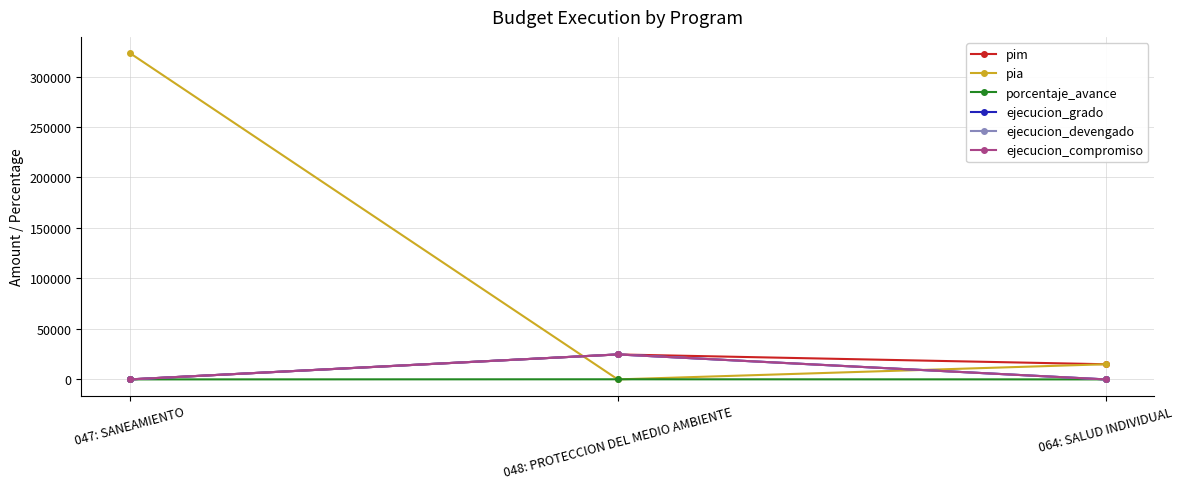

True or false: pim has a value of -11542 at 047: SANEAMIENTO.

False